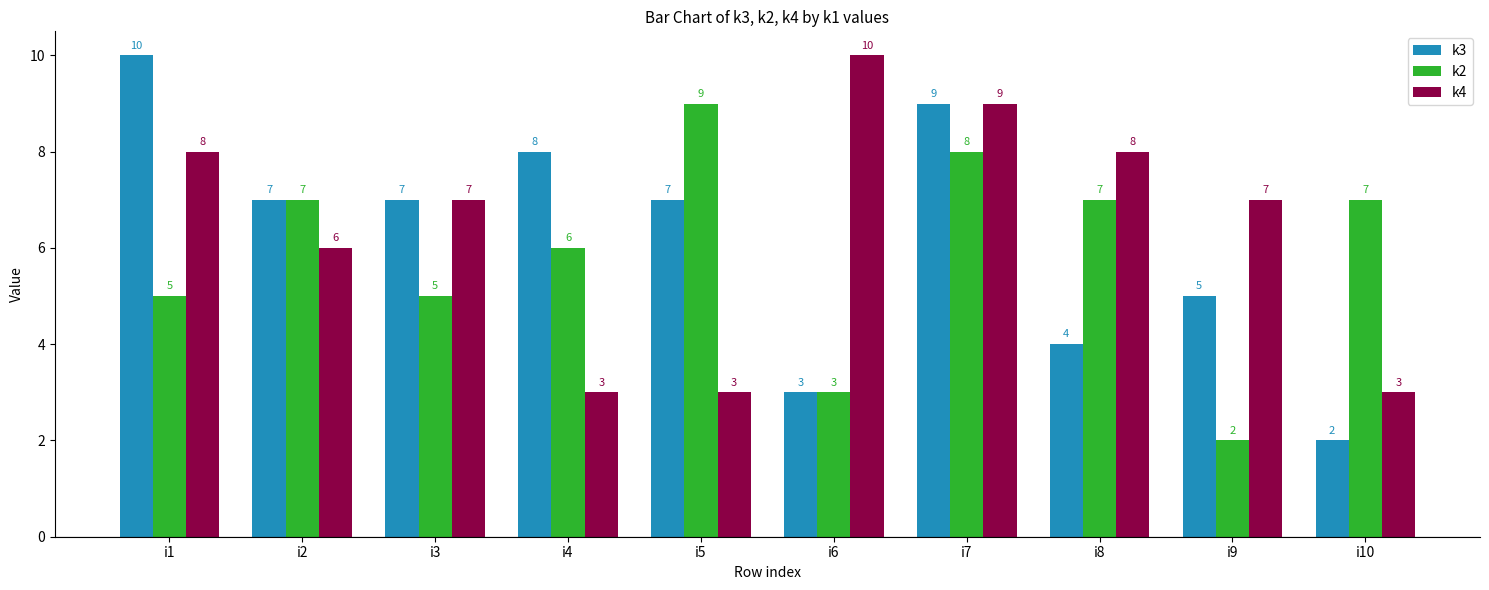

The k3 series shows 7 at i8. True or false?

False